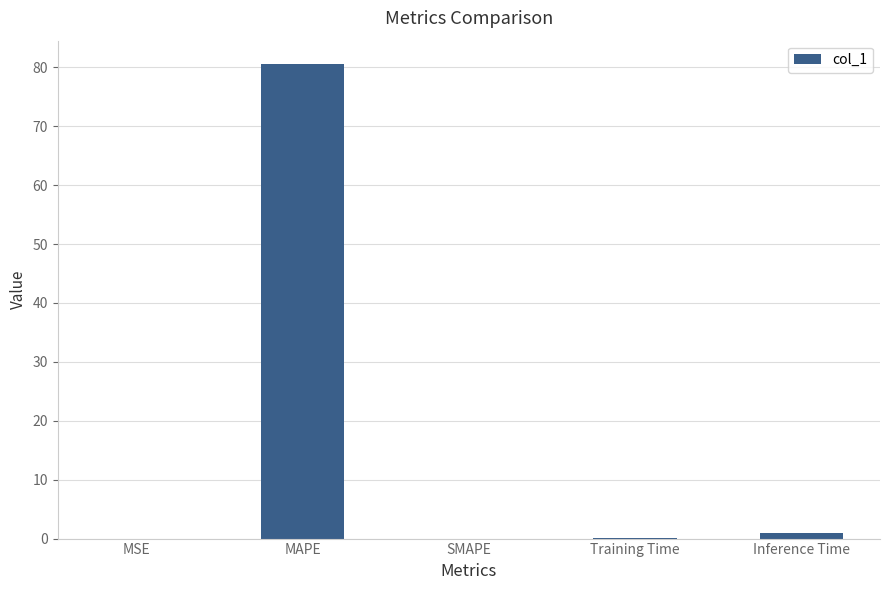

How many data points does each series have?

5